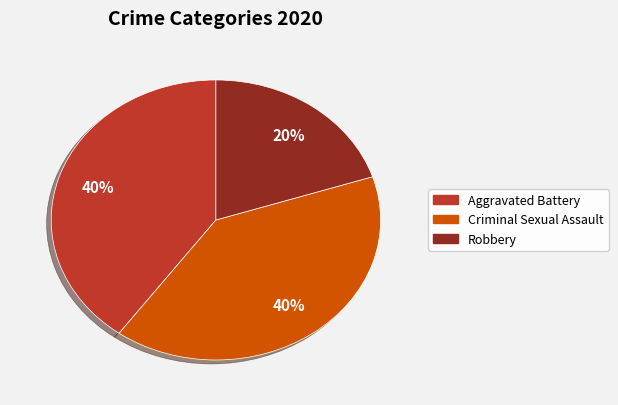

How many segments does this pie chart have?

3